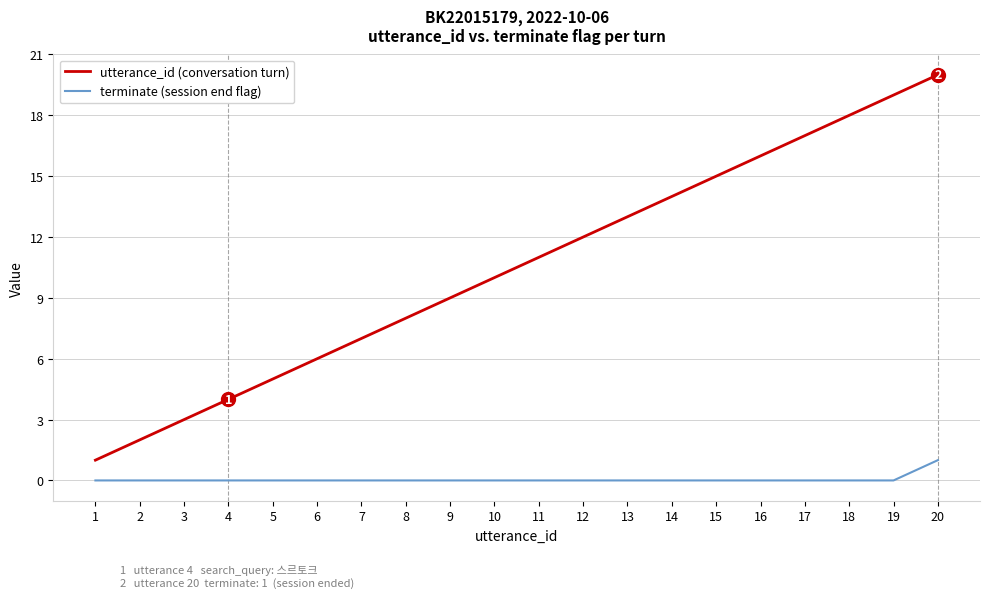

Does the chart have visible grid lines?

Yes